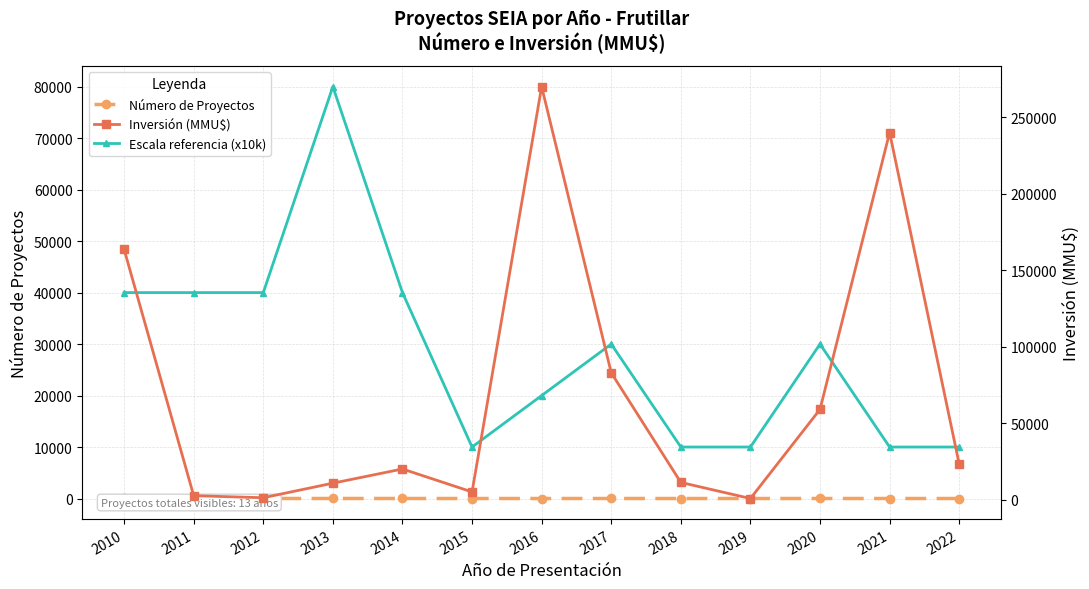

What is the difference between the maximum and minimum values in the Inversión (MMU$) series?

269300